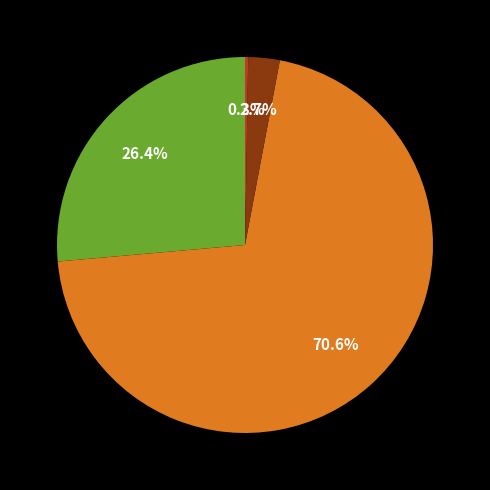

How many slices are in this pie chart?

4